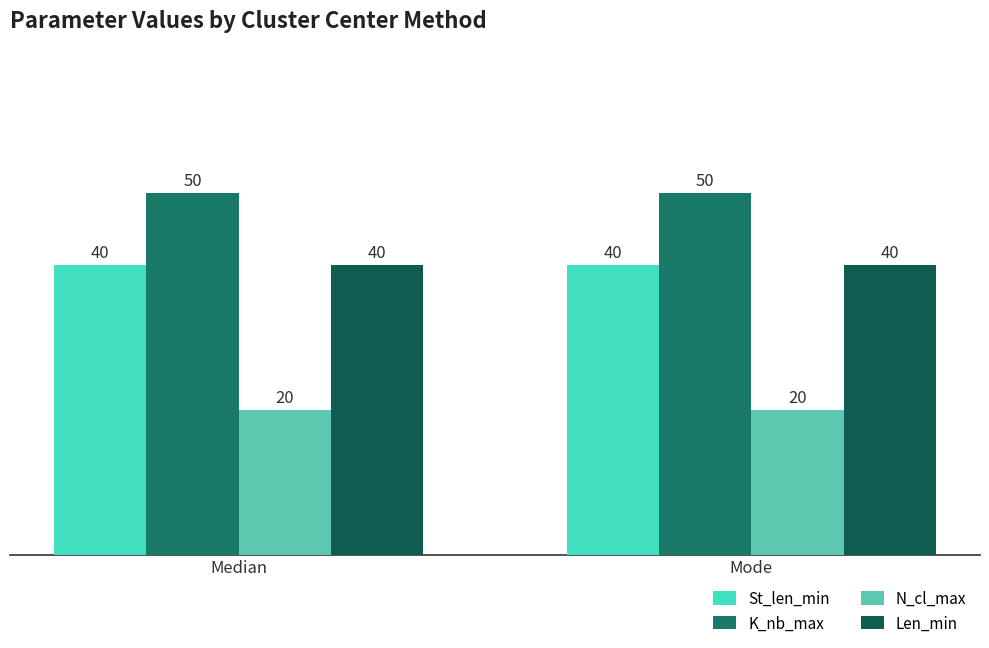

What is the total value across all series at Median?

150